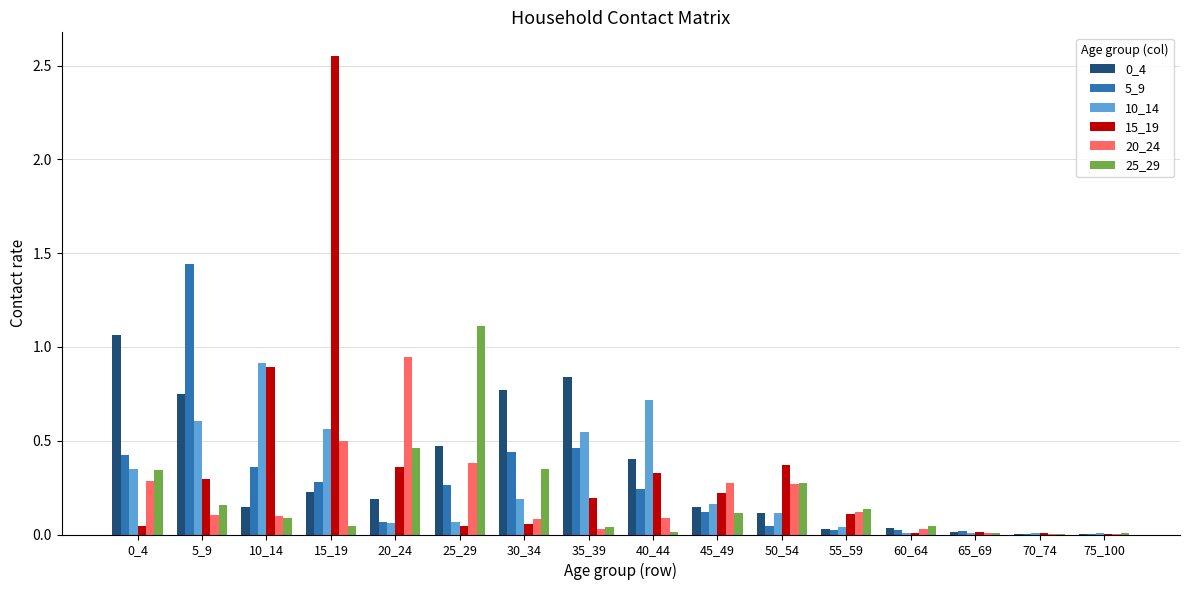

At which category does the chart reach its peak across all series?

15_19